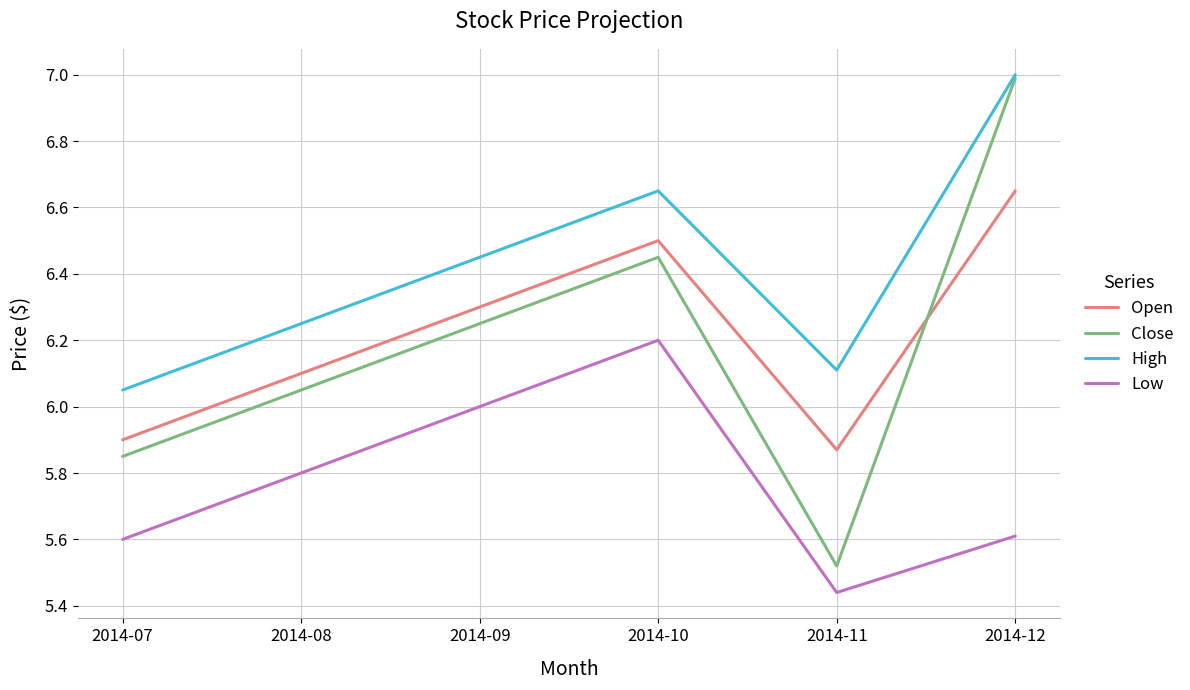

True or false: Close and Low cross at least once.

False